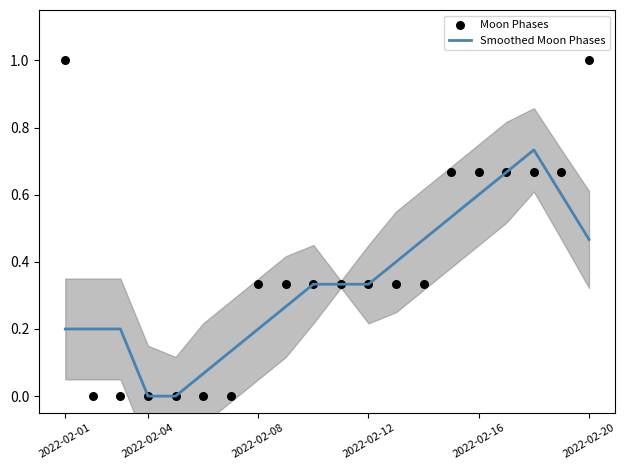

Which series has the largest Y range (max minus min)?

Moon Phases